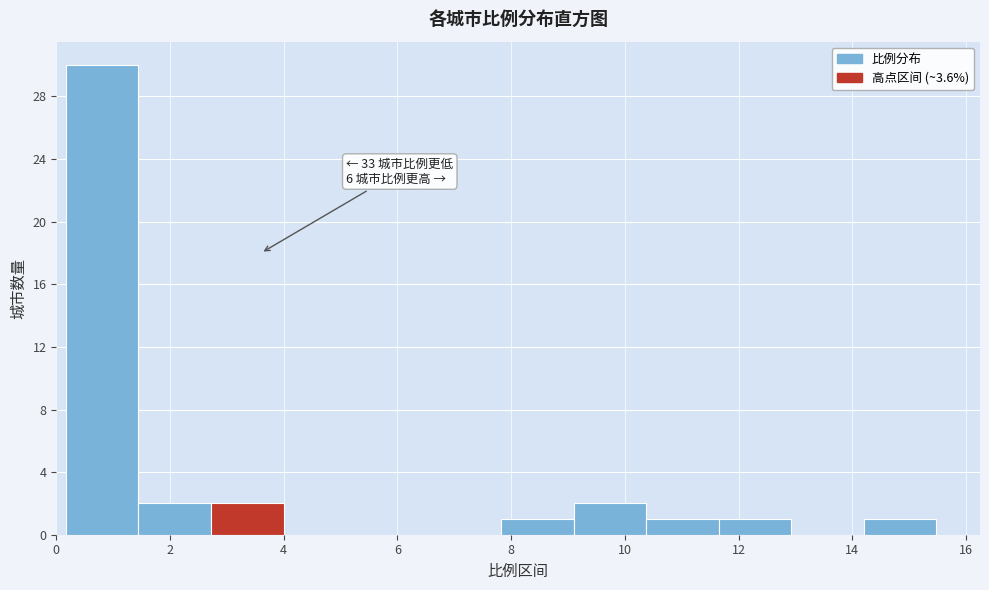

Which range on the x-axis has the tallest bar?

0.2 to 1.4